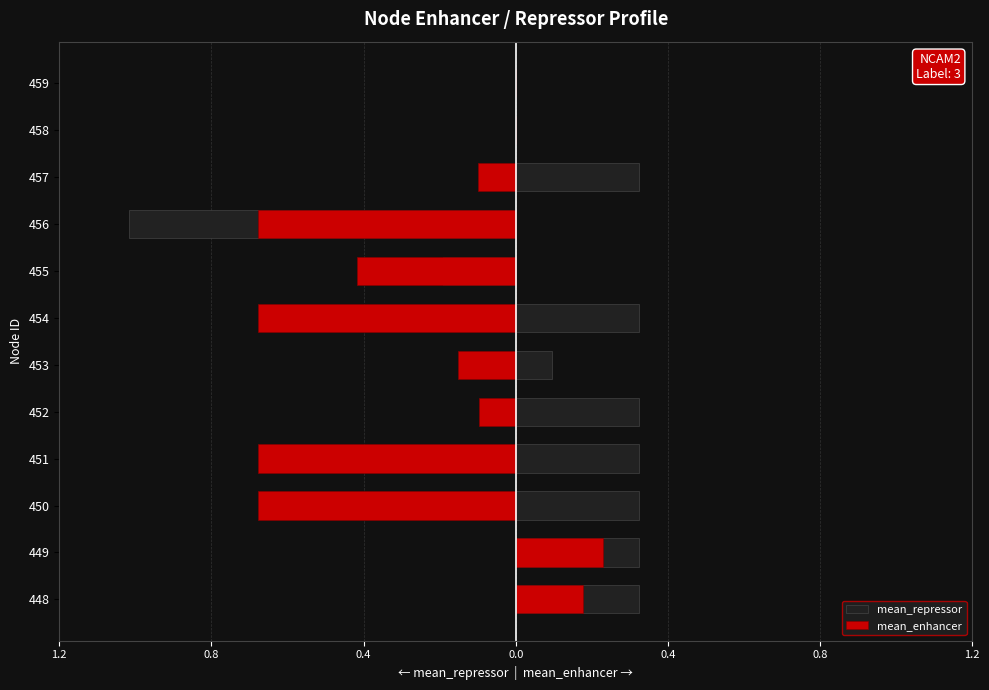

At how many categories does at least one series exceed 0?

8